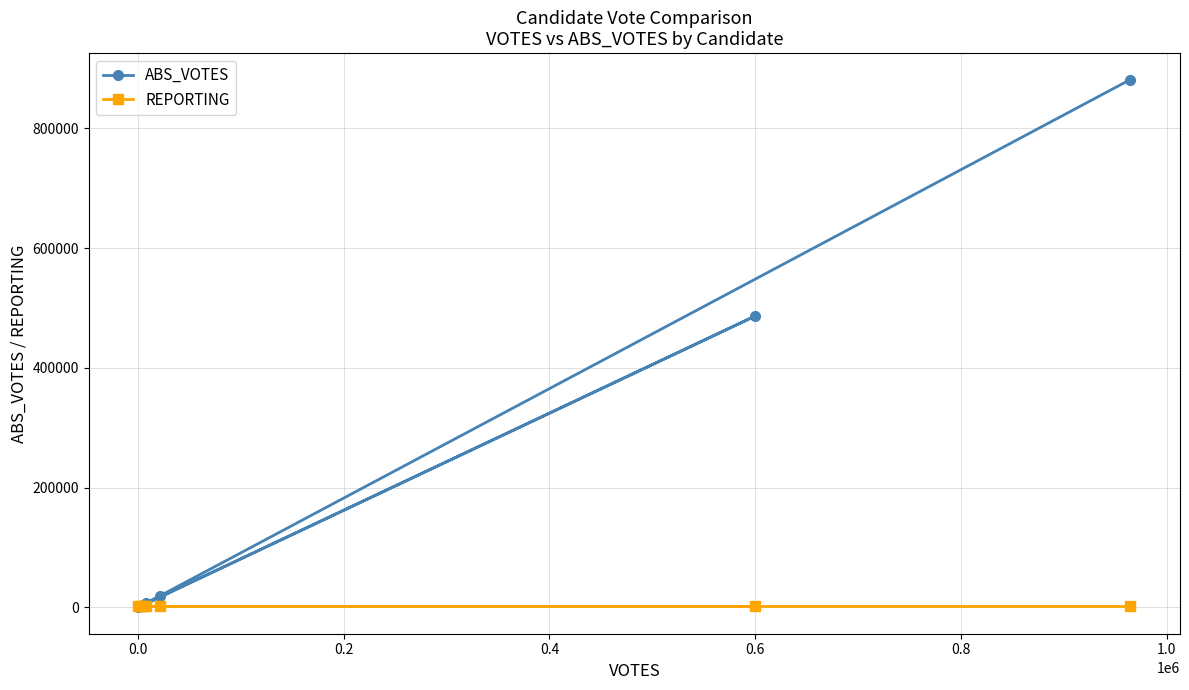

Which series has the widest spread of values?

ABS_VOTES